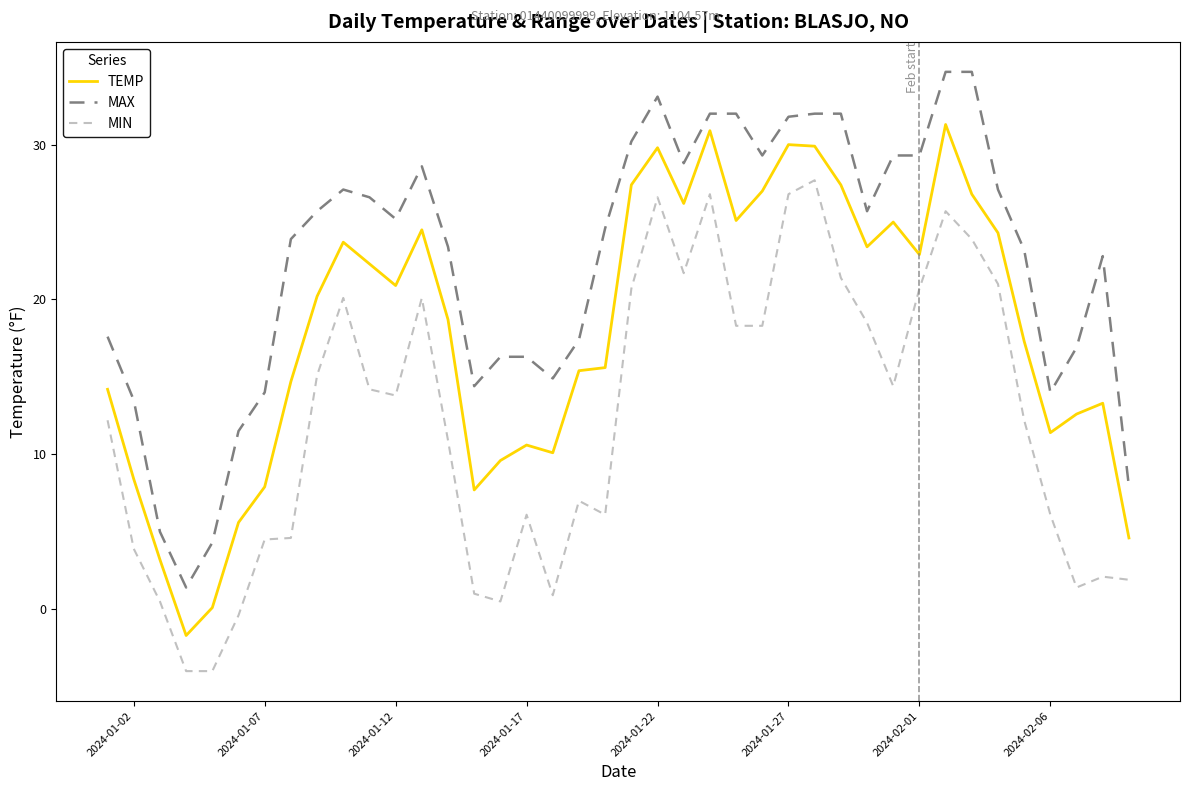

Which series has the largest total across all categories?

MAX